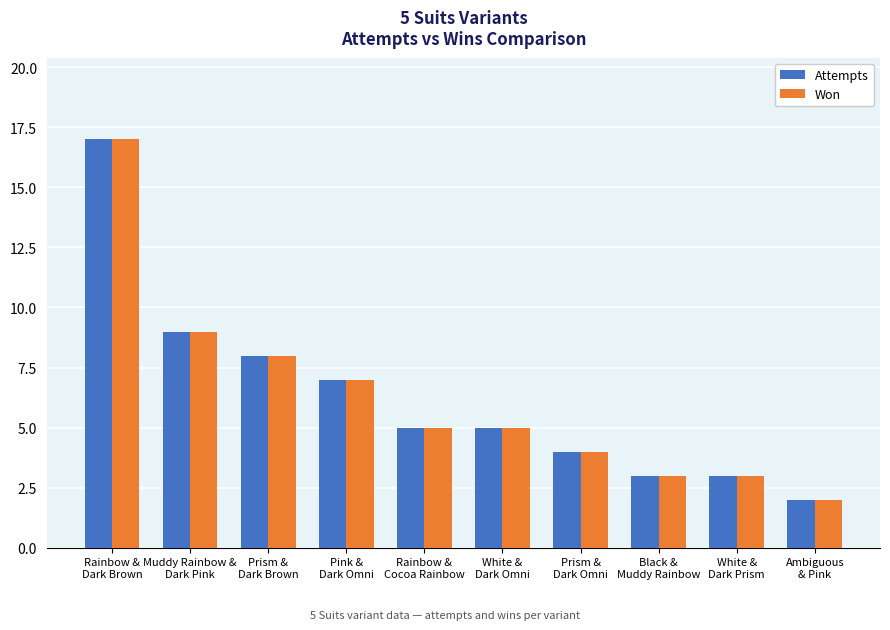

What position from the right is Ambiguous
& Pink?

1